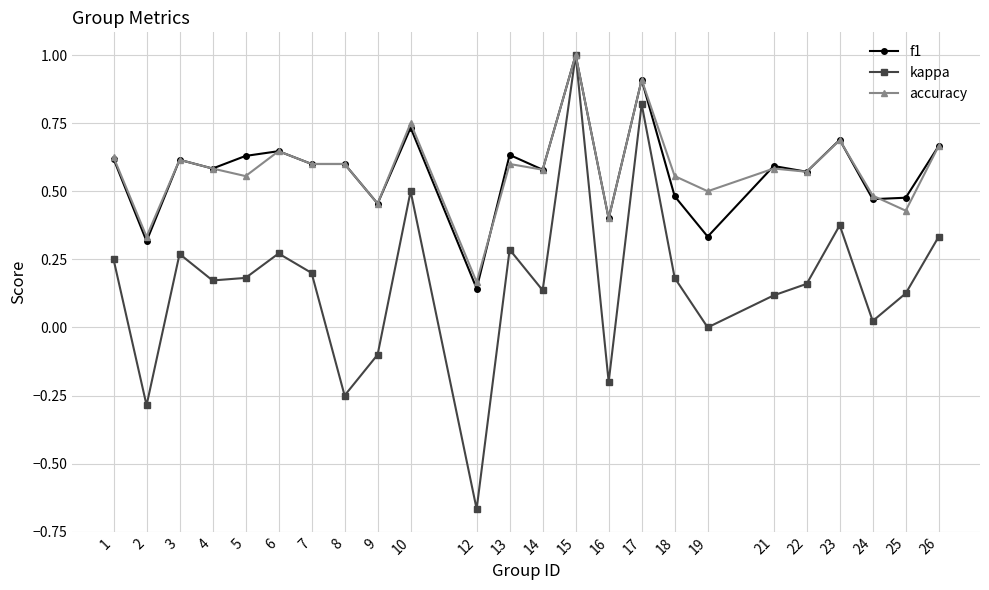

At which label does kappa reach its peak?

15